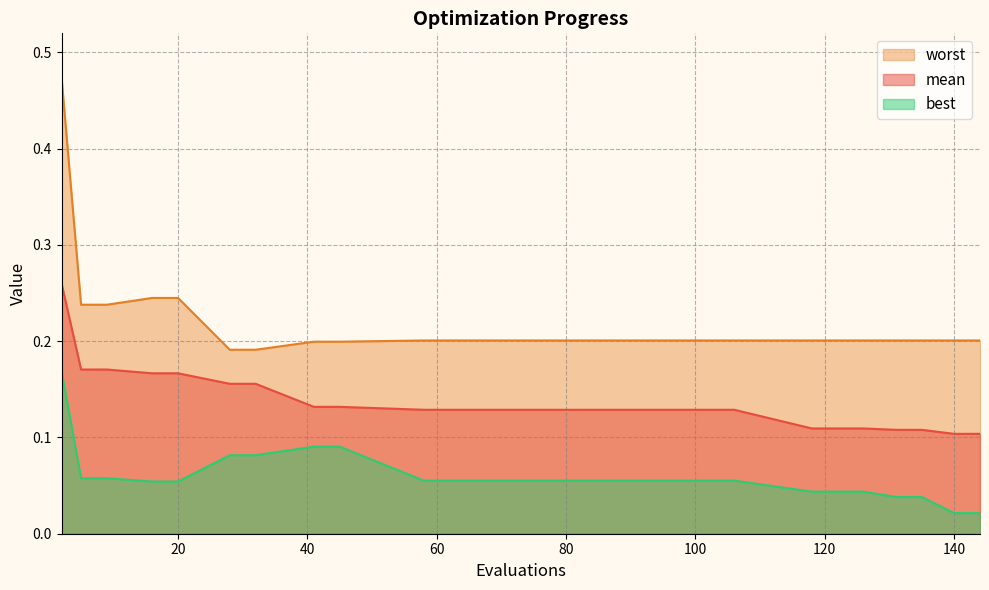

Rank the series at 106 from highest to lowest value.

worst, mean, best